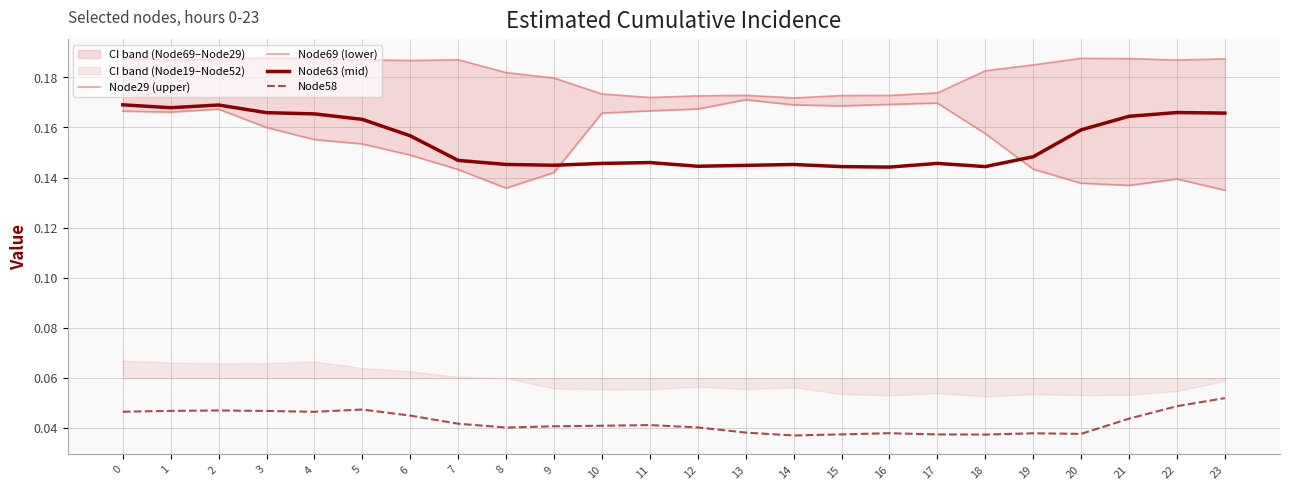

The Node63 (mid) series shows 0.1 at 18. True or false?

False